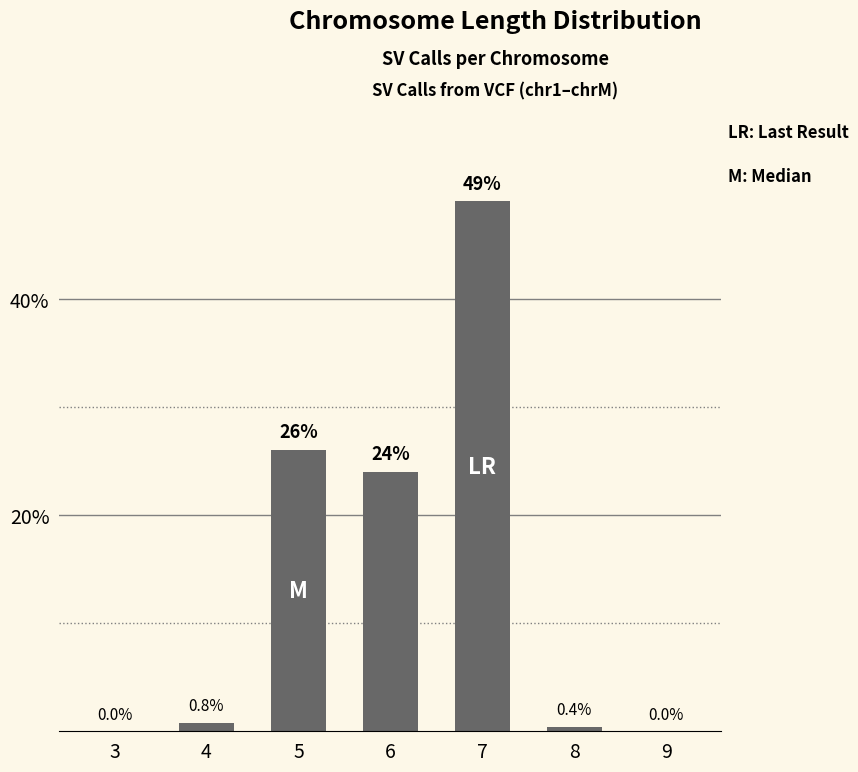

Reading right to left, what are all the values shown in this chart?

9=0.0	8=0.4	7=49.0	6=24.0	5=26.0	4=0.8	3=0.0